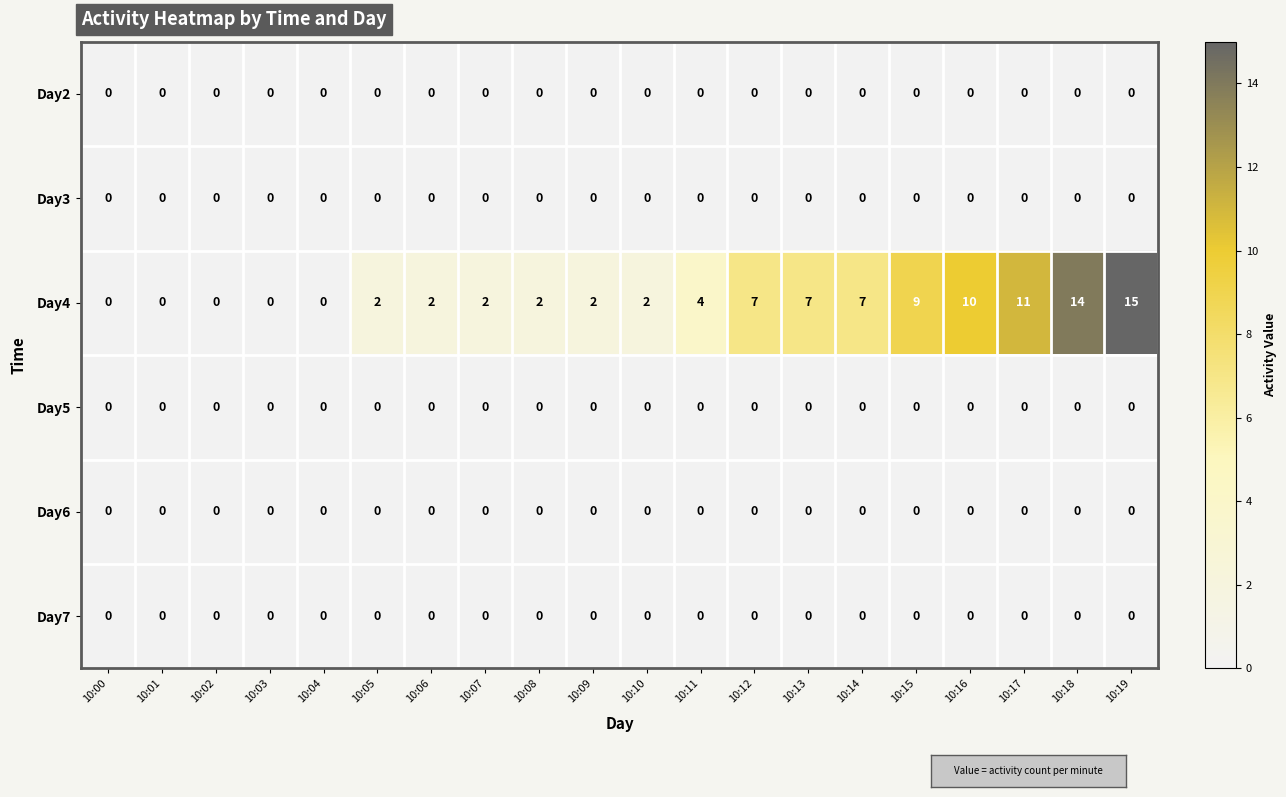

Which series has the largest total across all categories?

Day4